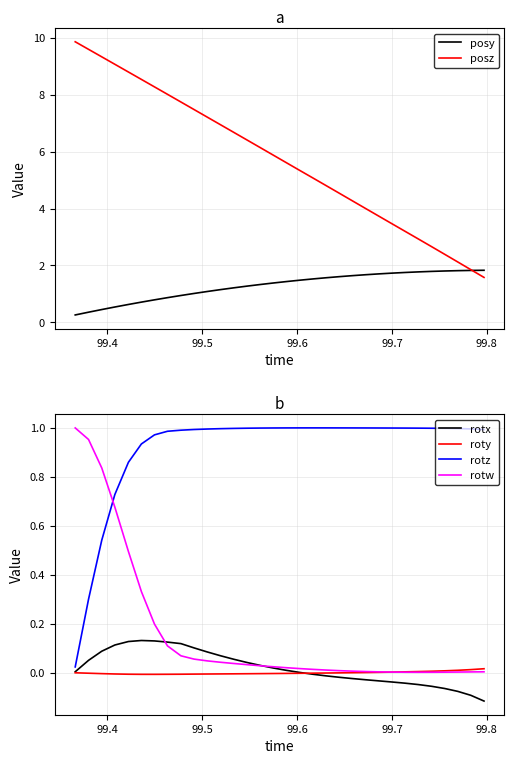

Which series ends up on top after the final intersection of rotz and rotw?

rotz